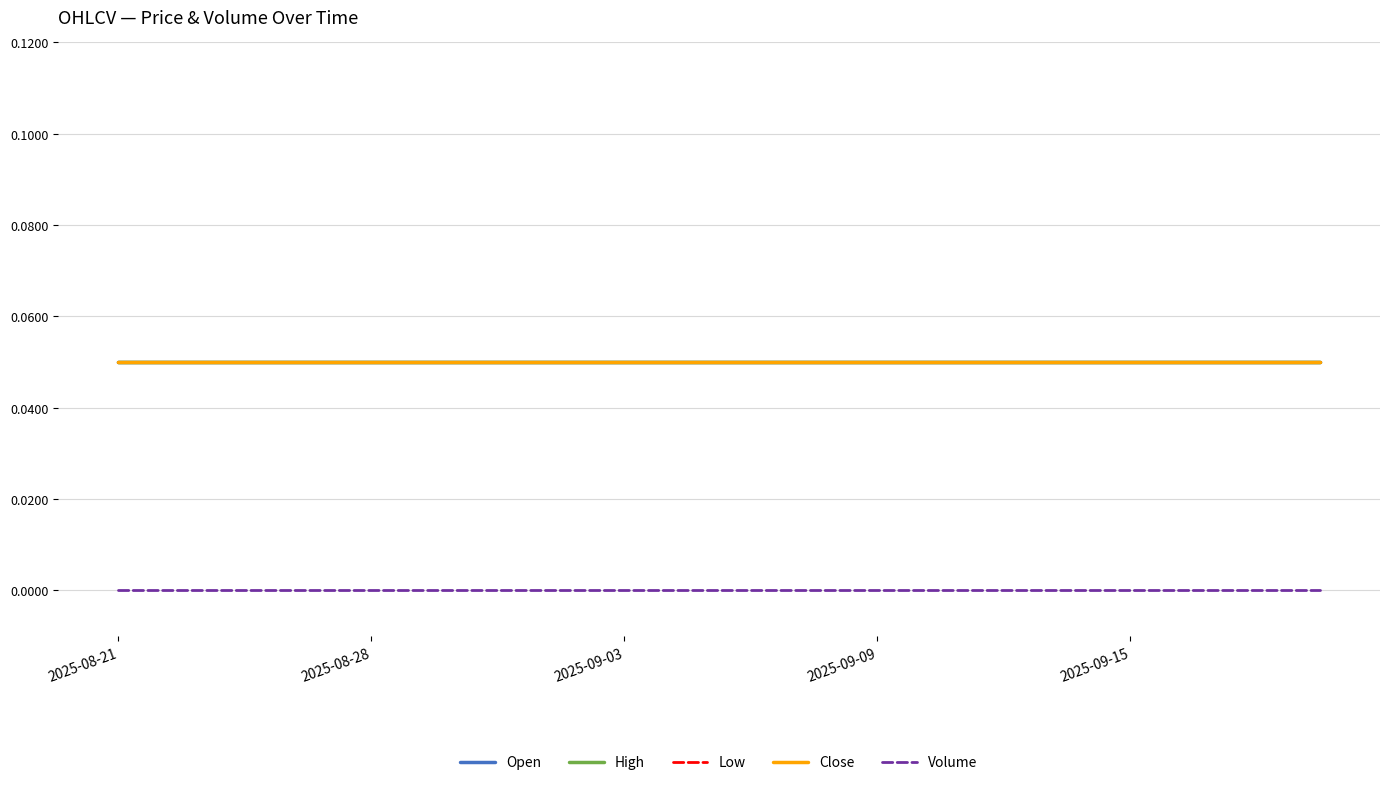

Does the chart have visible grid lines?

Yes